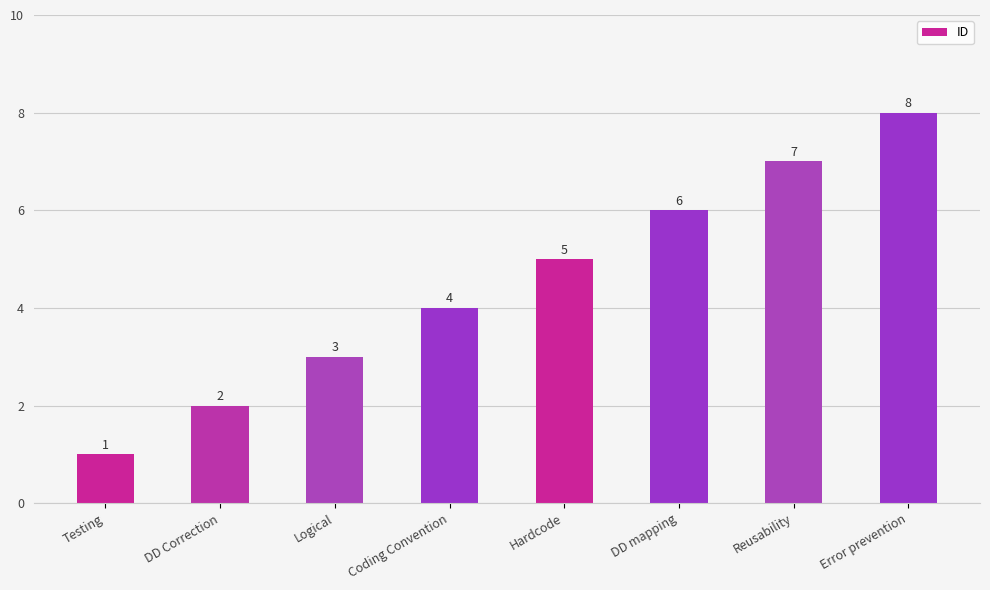

Reading right to left, what are all the values shown in this chart?

Error prevention=8	Reusability=7	DD mapping=6	Hardcode=5	Coding Convention=4	Logical=3	DD Correction=2	Testing=1